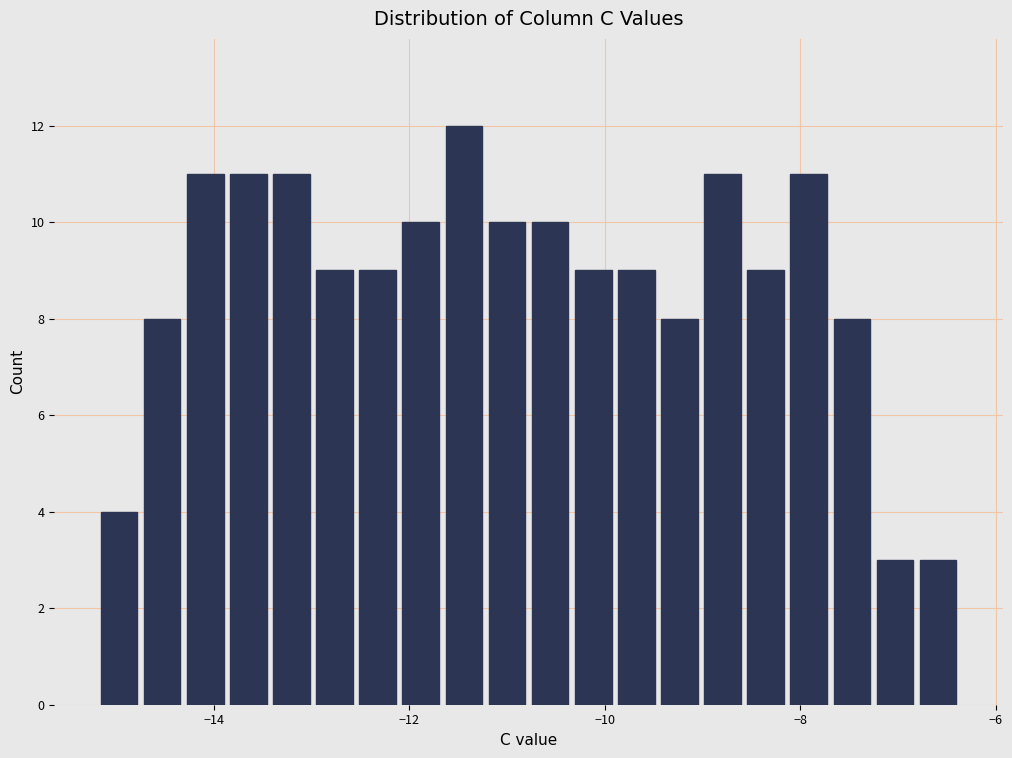

Read against the x-axis, roughly where is the centre of the tallest bar?

-11.4